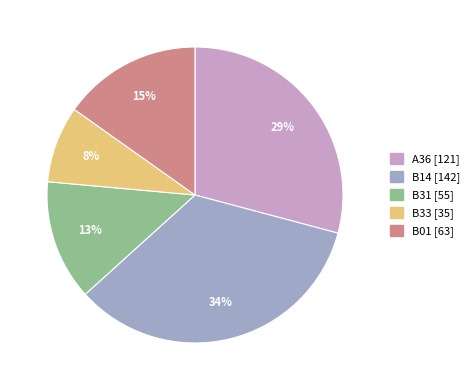

What is the largest slice in the pie chart?

B14